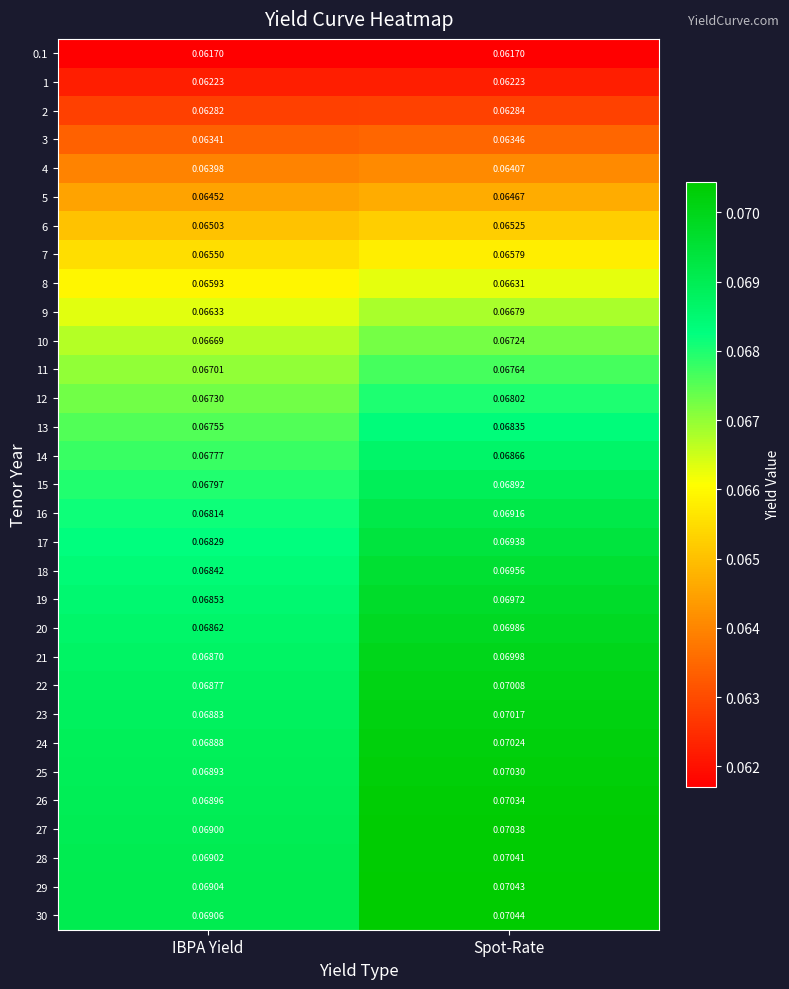

At which label is 12 closest to 0?

IBPA Yield